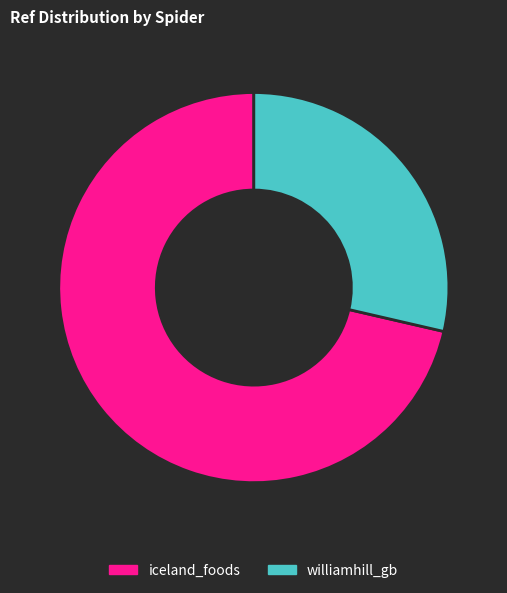

Is there any slice that represents more than half of the pie?

Yes